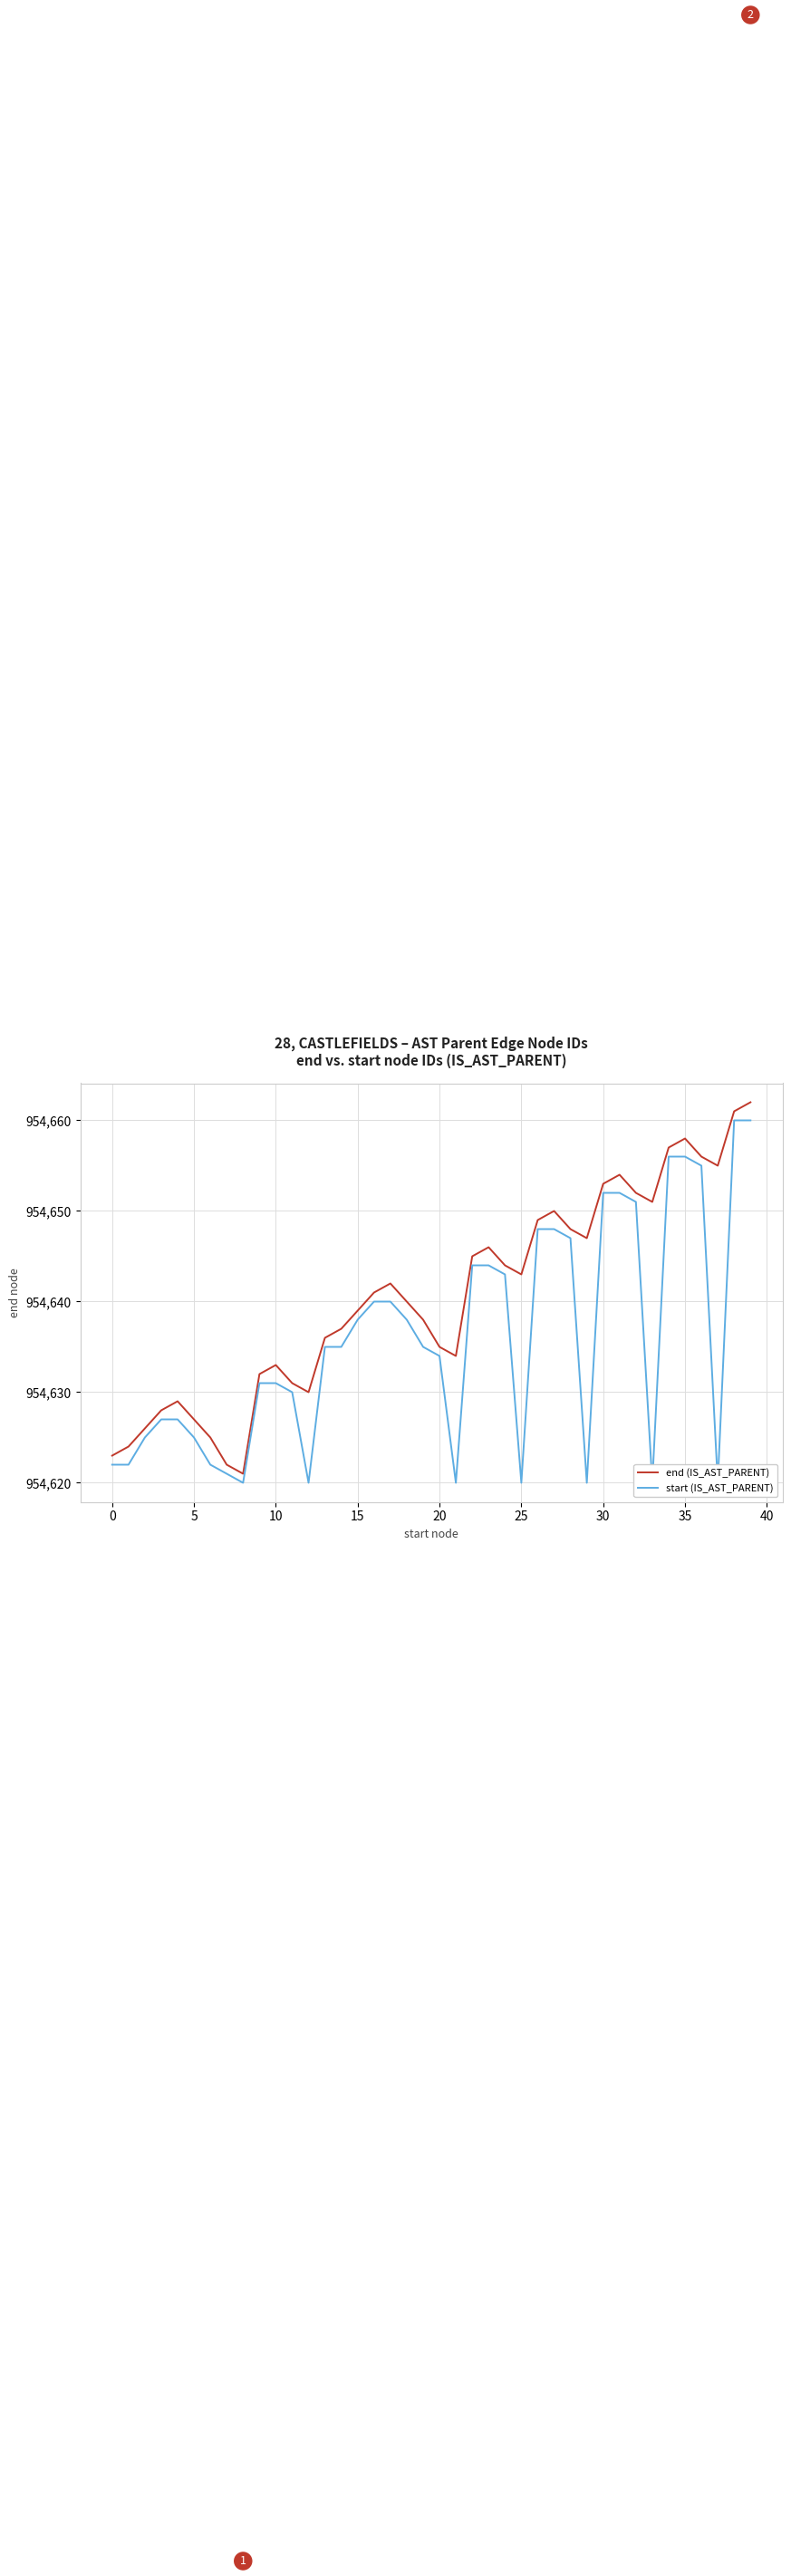

At how many categories does at least one series exceed 954647?

13